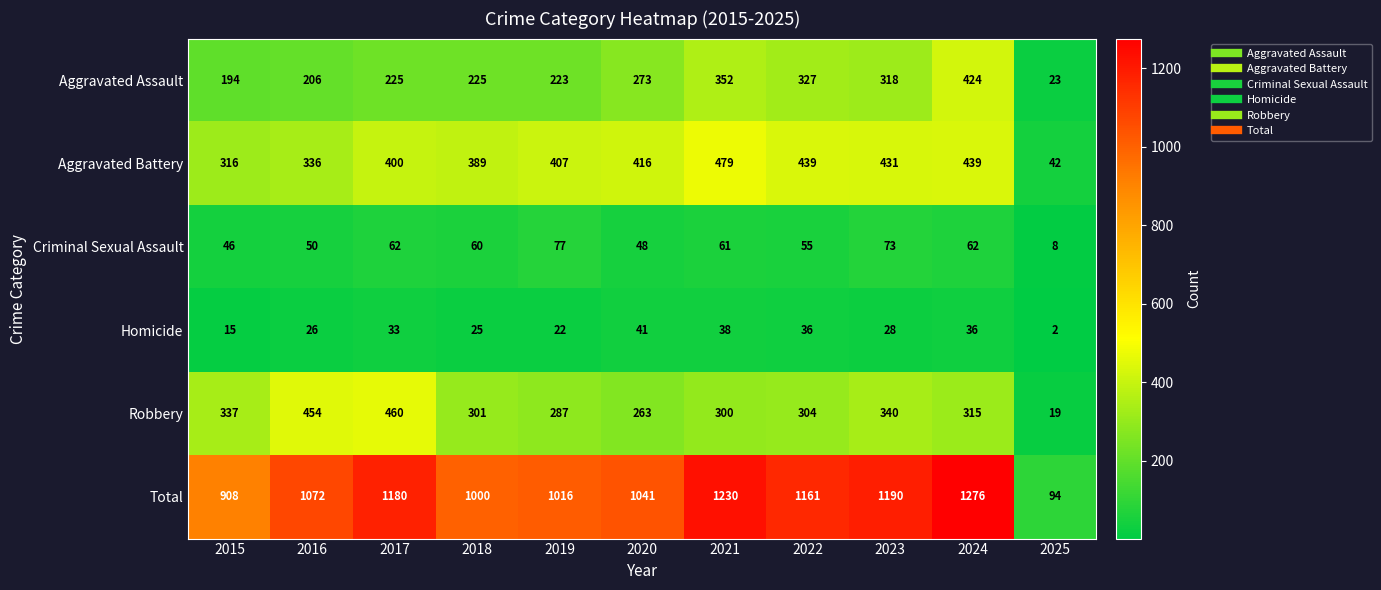

Which series has the largest total across all categories?

Total